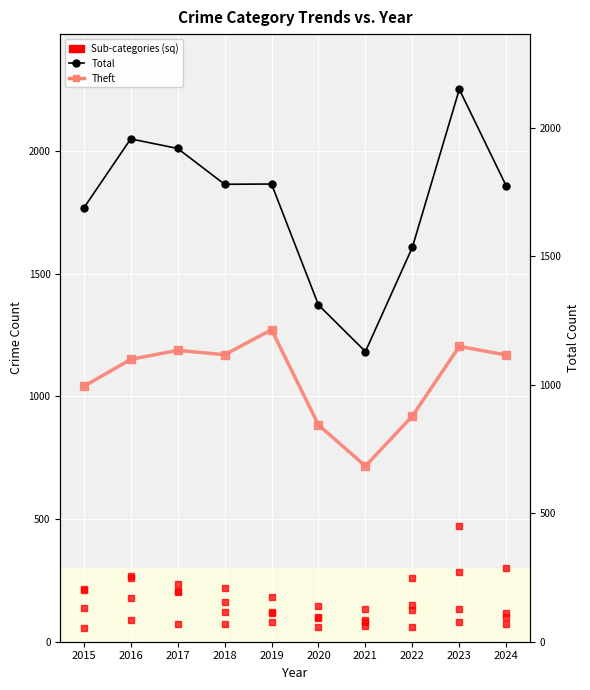

Which series has the largest total across all categories?

Total